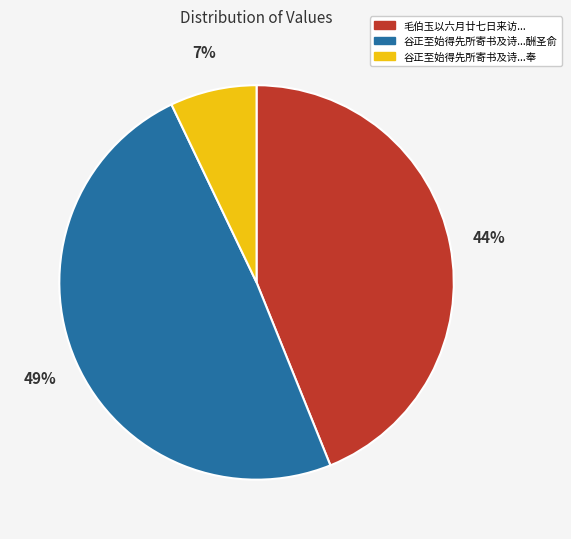

To the nearest percent, what is the average slice percentage?

33%